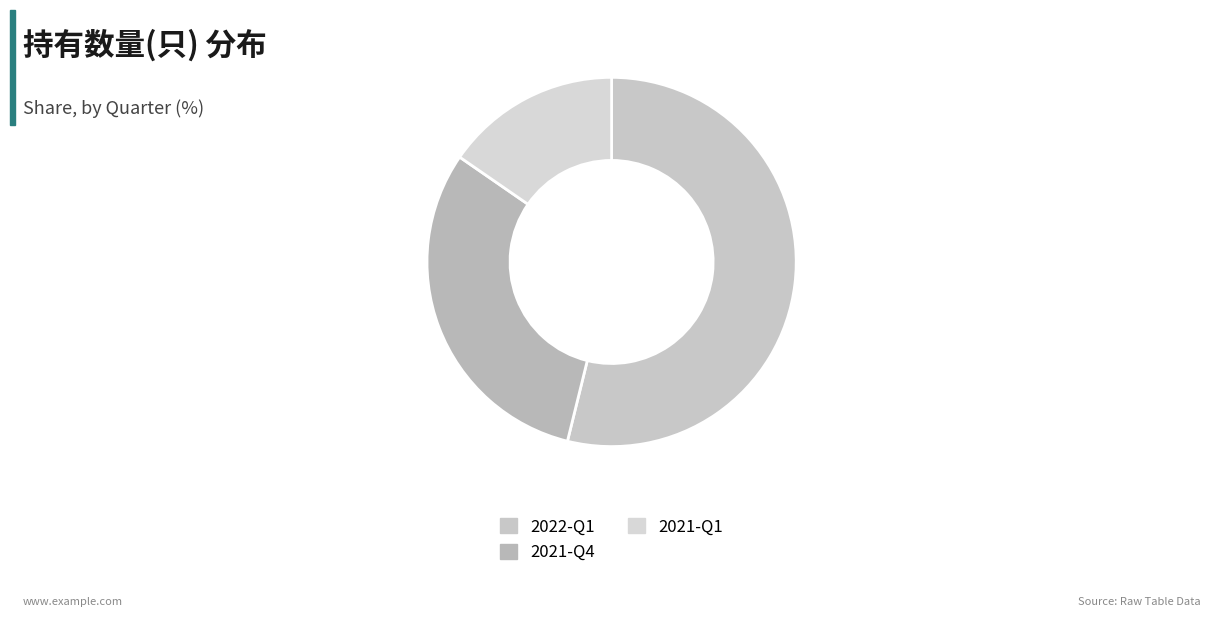

Count the number of slices in the pie.

3